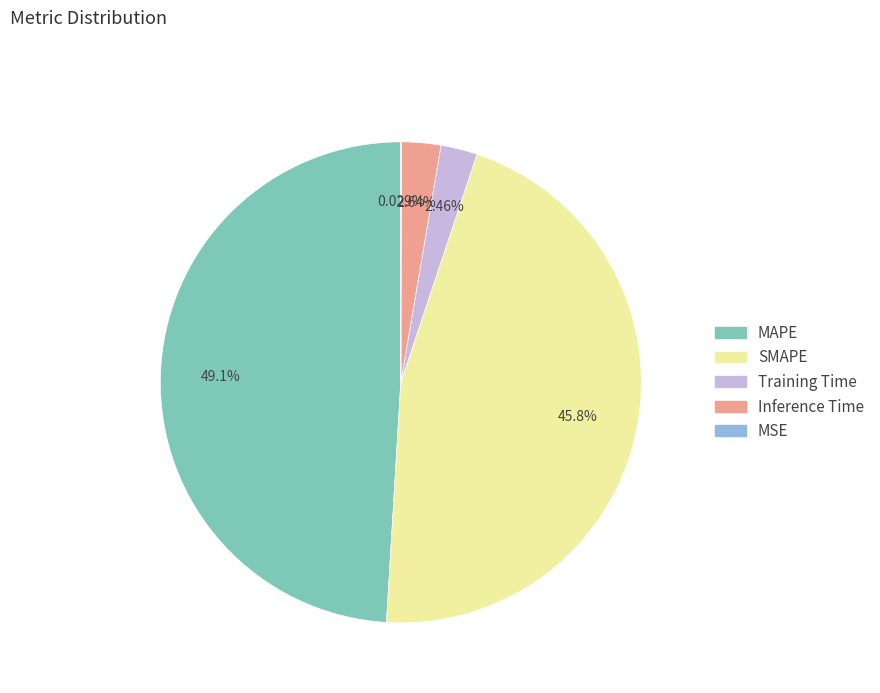

To the nearest percent, what percentage of the pie is Inference Time?

3%